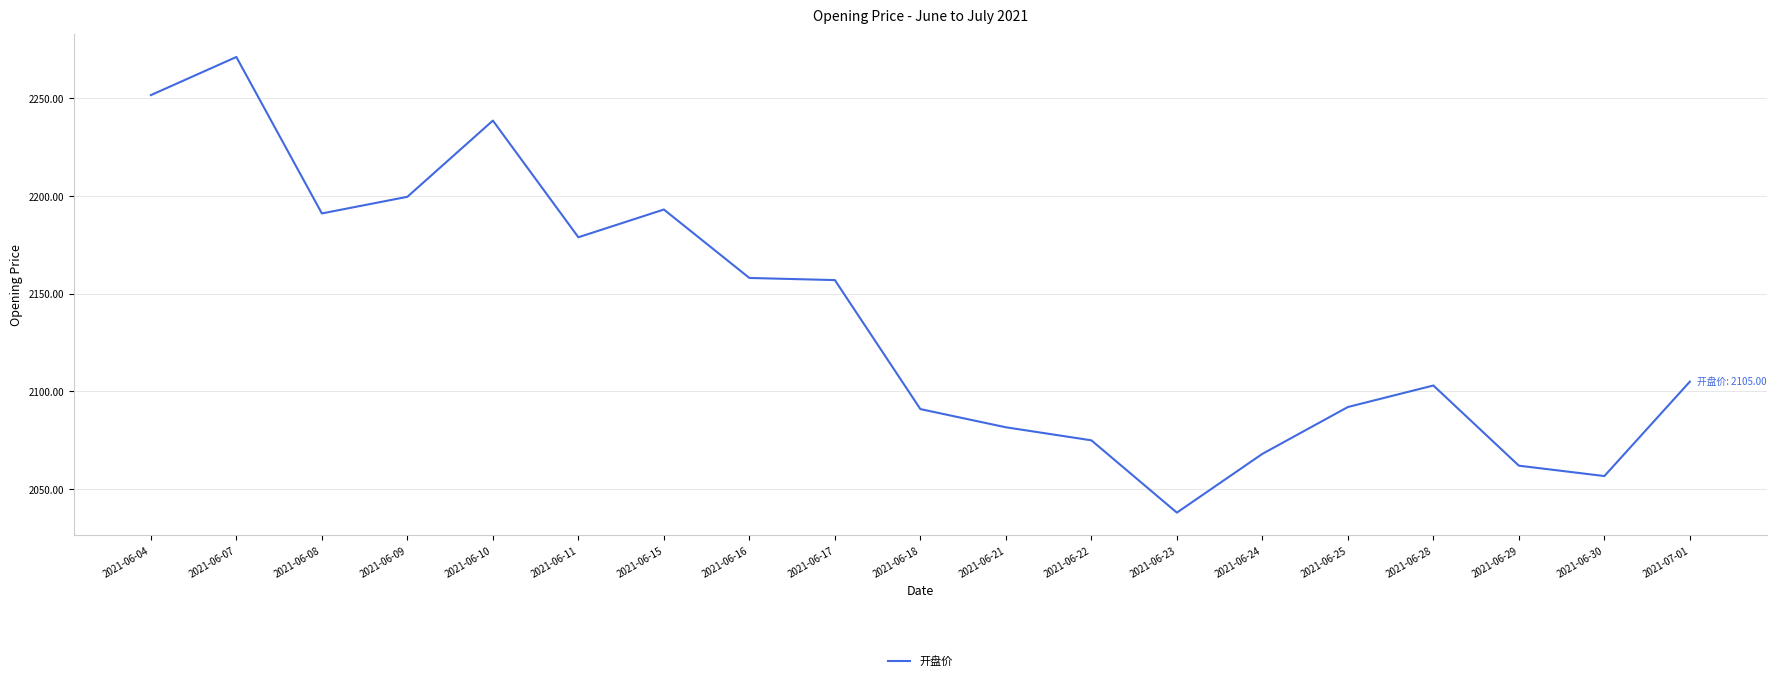

The value at 2021-06-24 is 2068.1. True or false?

True